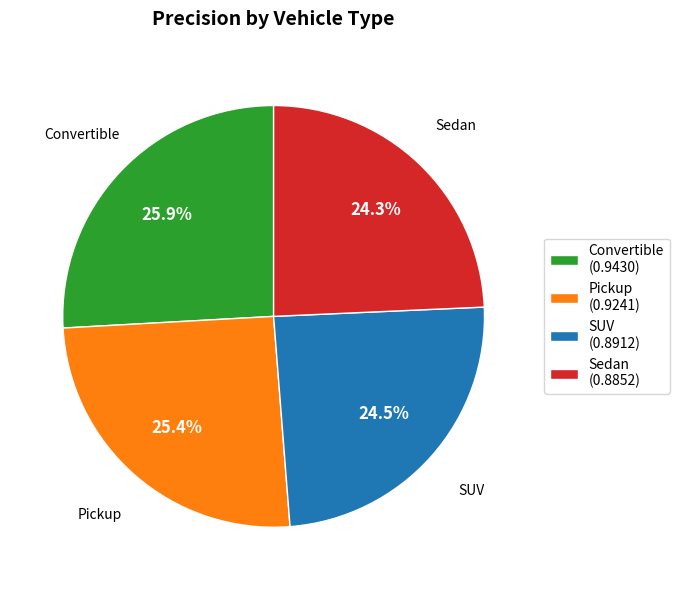

How many segments does this pie chart have?

4